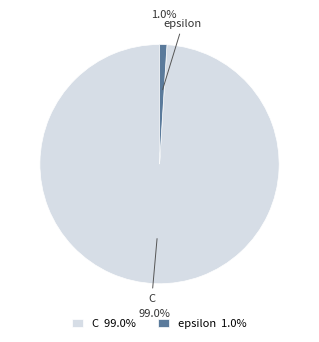

Does any single category account for the majority?

Yes